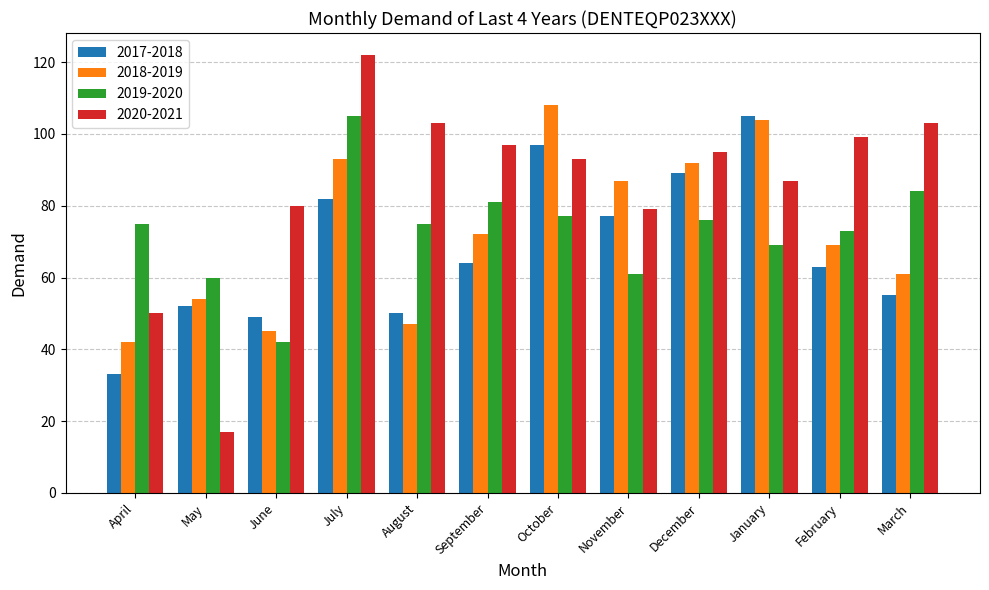

Count the number of categories in the chart.

12